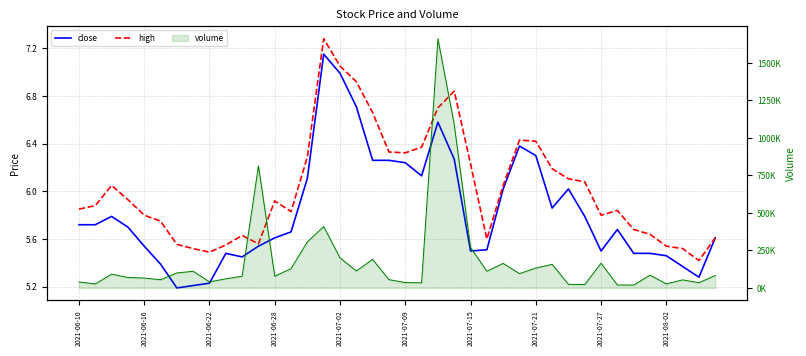

True or false: high has a value of 6.4 at 2021-07-21.

True